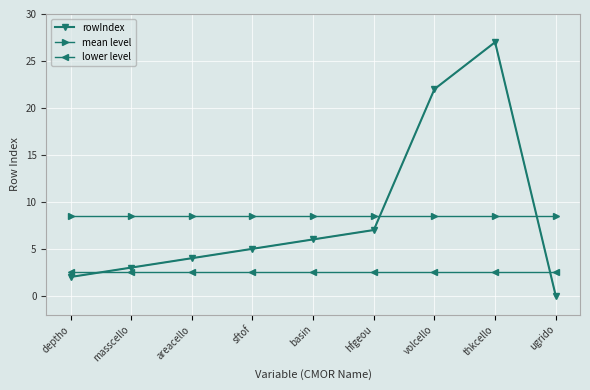

Is it true that lower level equals 2.5 at thkcello?

True